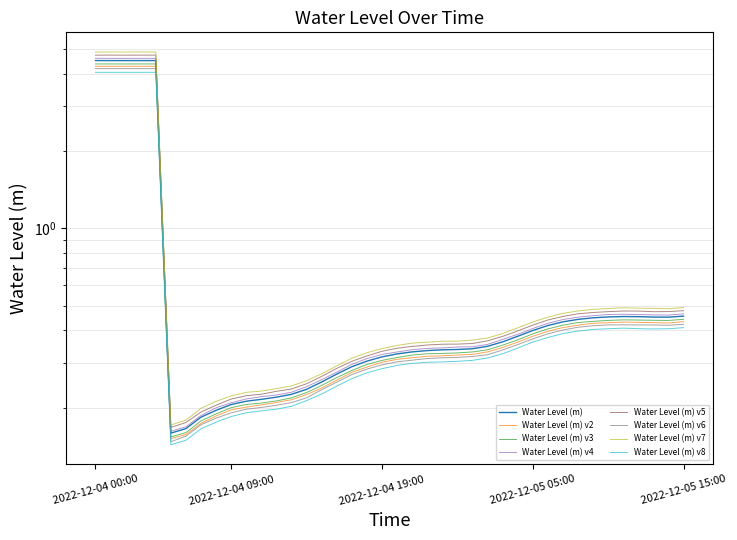

What is the difference between the values at 2022-12-04 23:00 and 2022-12-05 09:00?

0.1